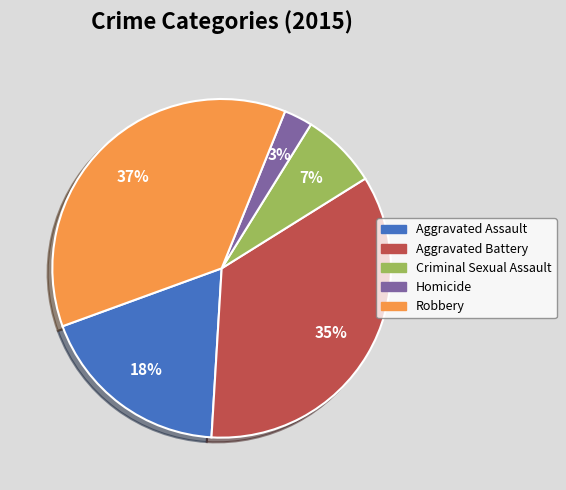

Between Robbery and Homicide, which is larger?

Robbery